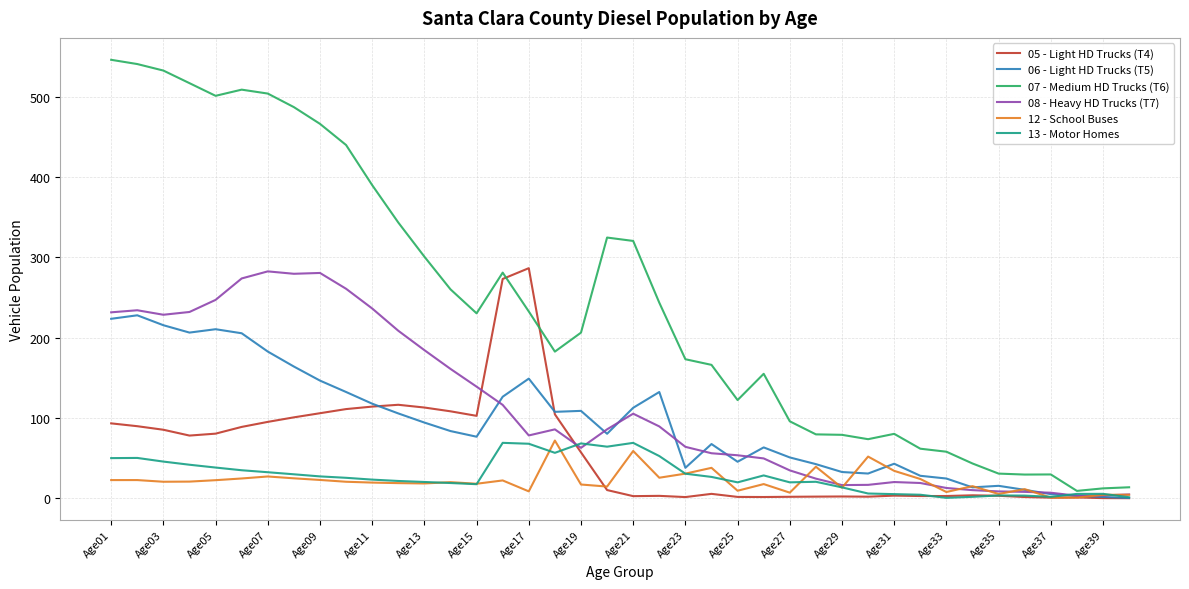

What is the sum of all 13 - Motor Homes values?

1119.6